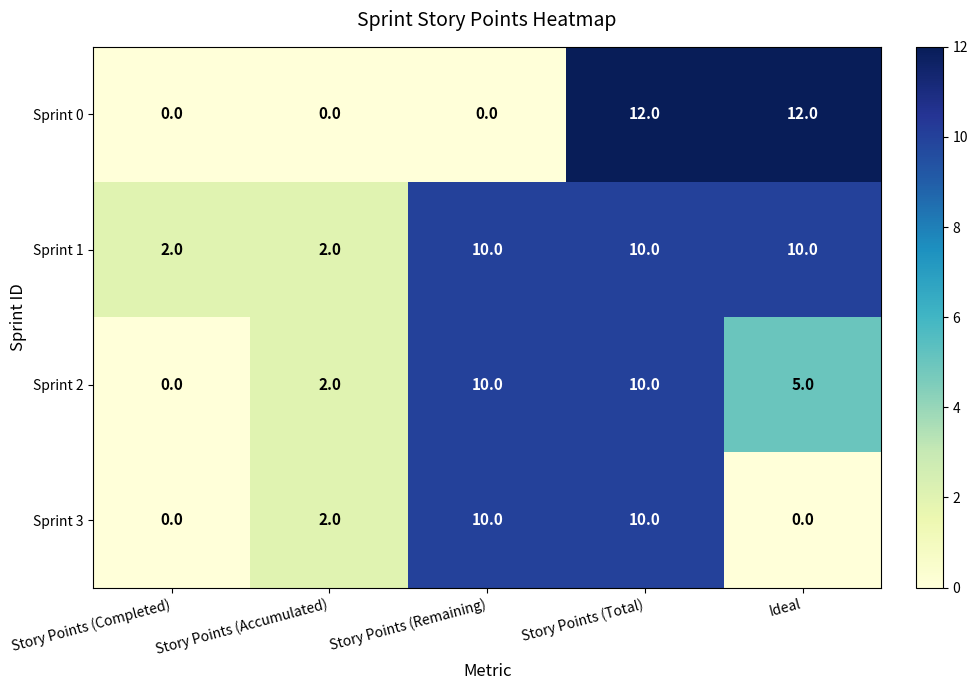

Is it true that Sprint 2 equals 3 at Story Points (Accumulated)?

False